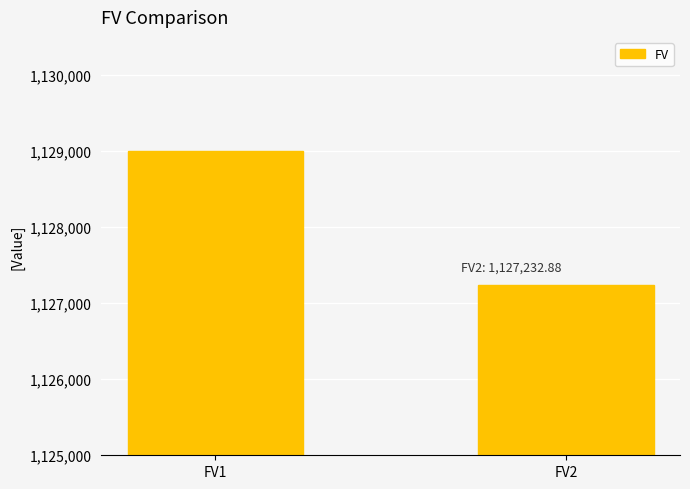

What is the smallest value displayed?

1127232.9